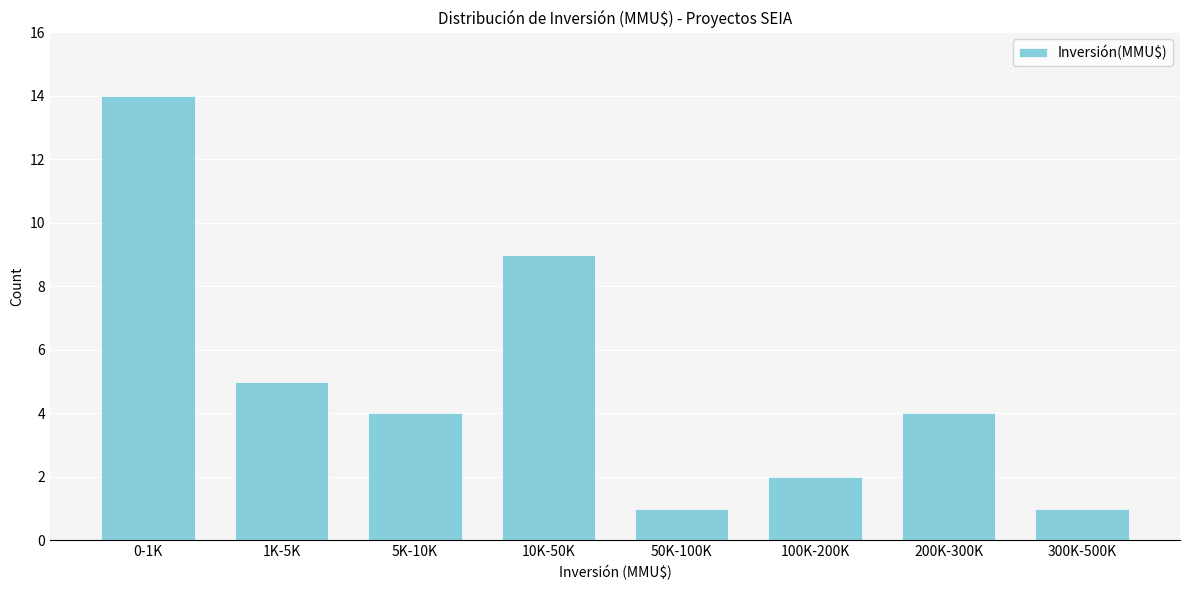

Reading left to right, what are all the values shown in this chart?

14	5	4	9	1	2	4	1